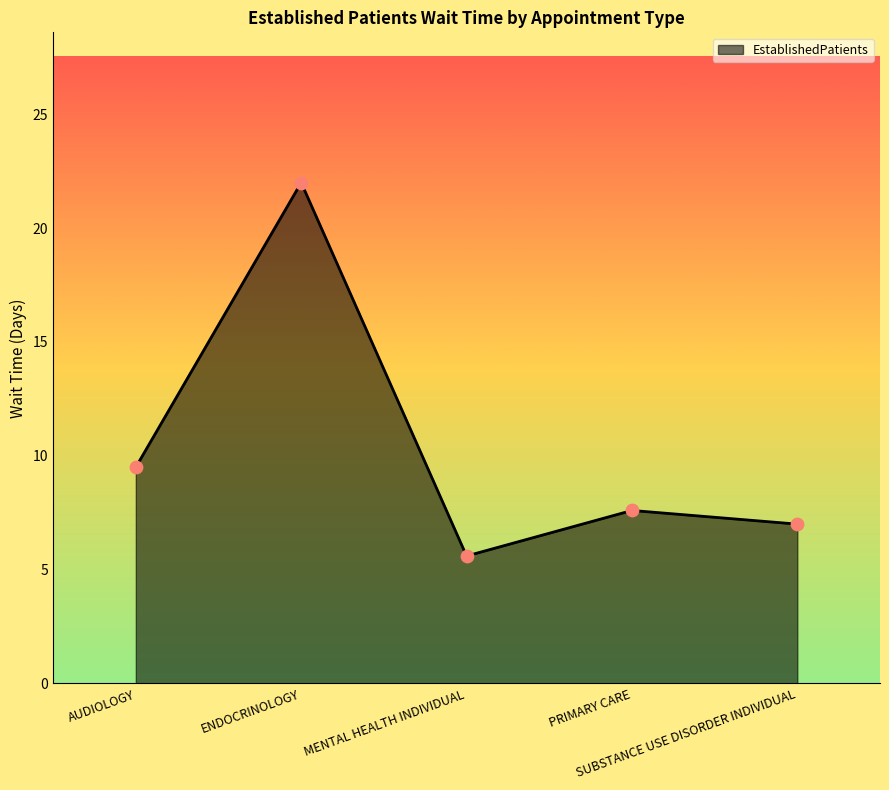

Between PRIMARY CARE and MENTAL HEALTH INDIVIDUAL, which is larger?

PRIMARY CARE